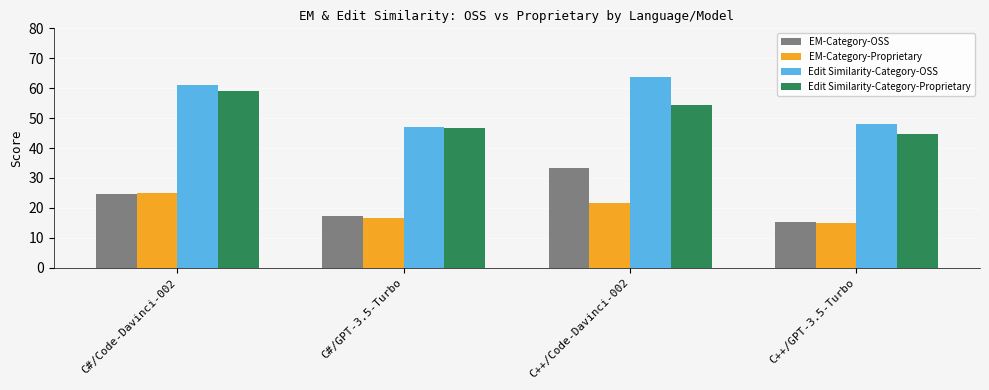

What is the difference between the Edit Similarity-Category-OSS values at C#/Code-Davinci-002 and C#/GPT-3.5-Turbo?

14.0